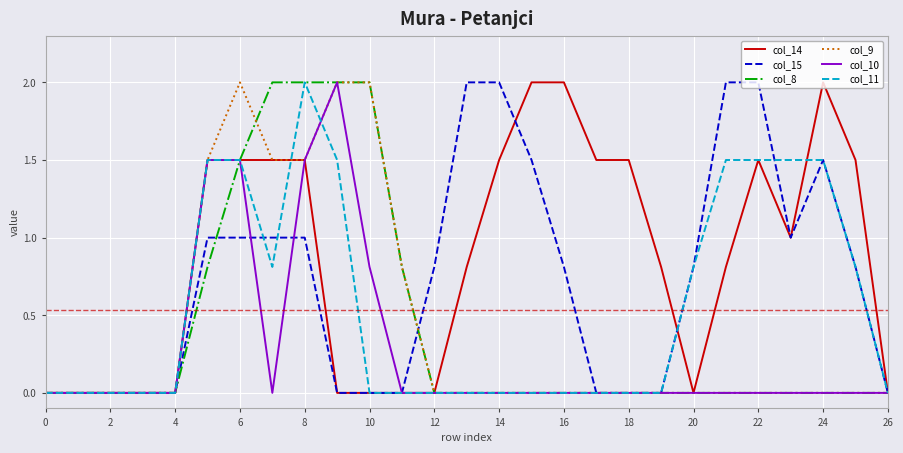

What is the maximum value for col_14?

2.0